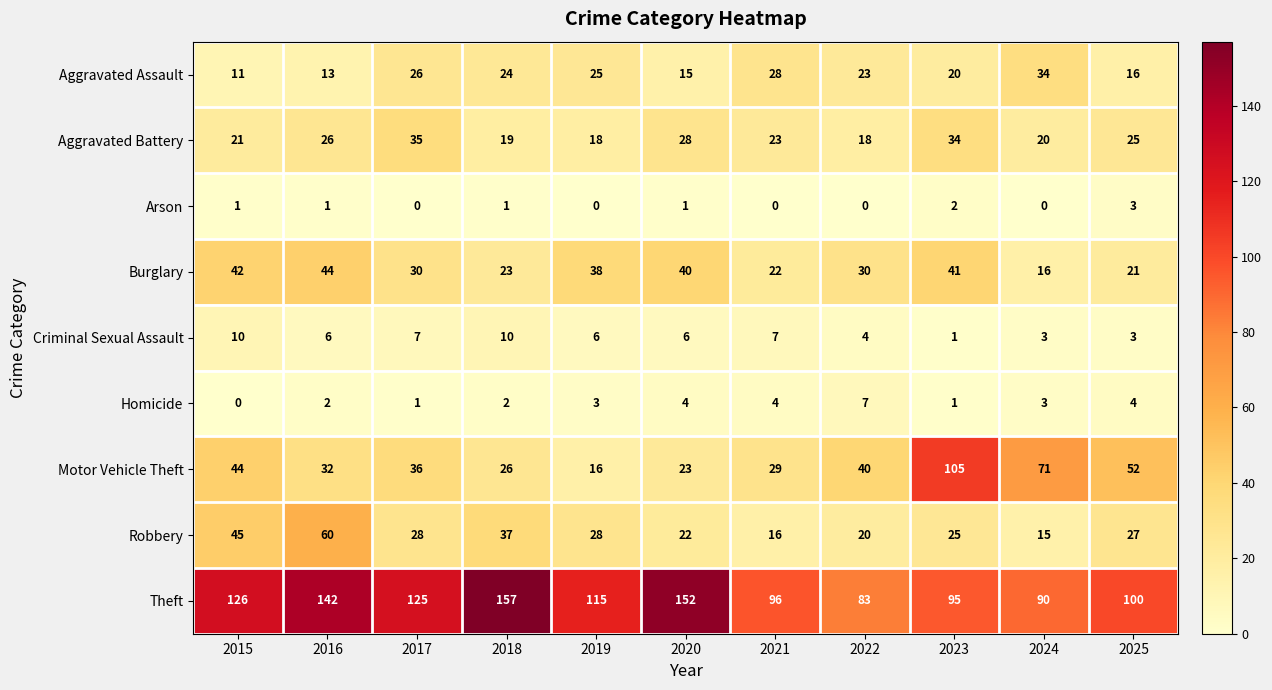

At which label does Criminal Sexual Assault first exceed 6?

2015